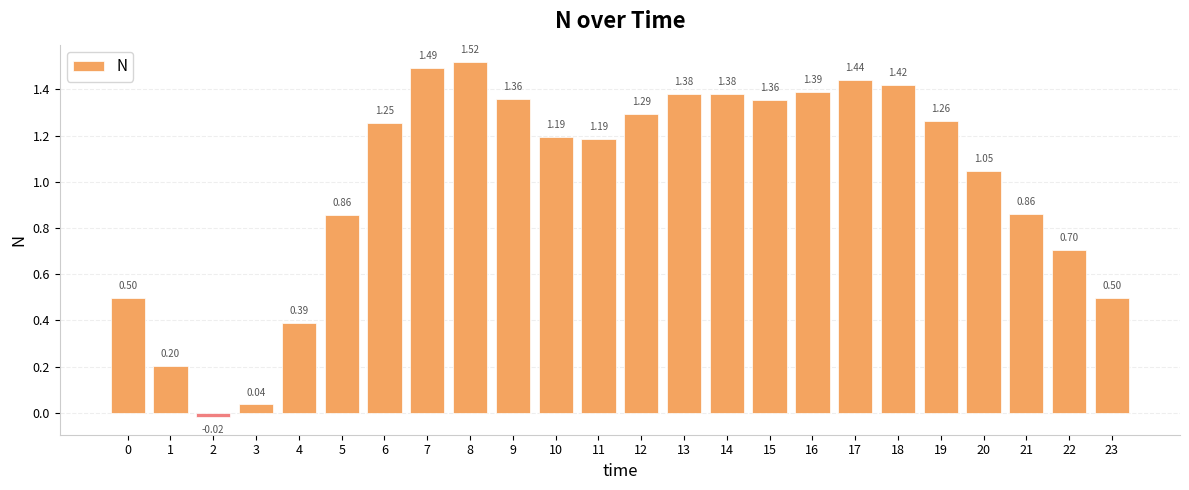

Between 17 and 8, which is larger?

8